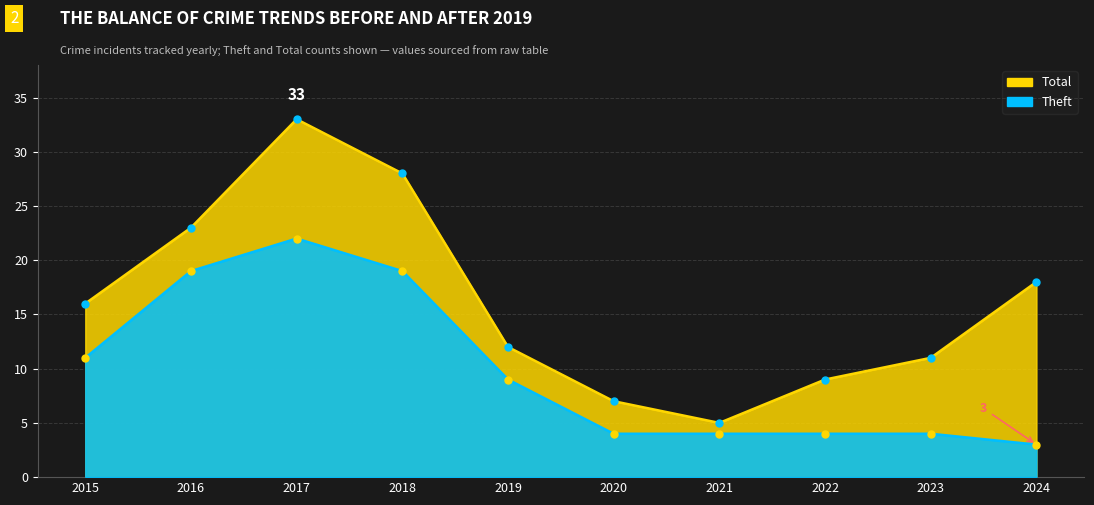

Reading left to right, extract all data points from this chart.

Theft: 11	19	22	19	9	4	4	4	4	3
Total: 16	23	33	28	12	7	5	9	11	18